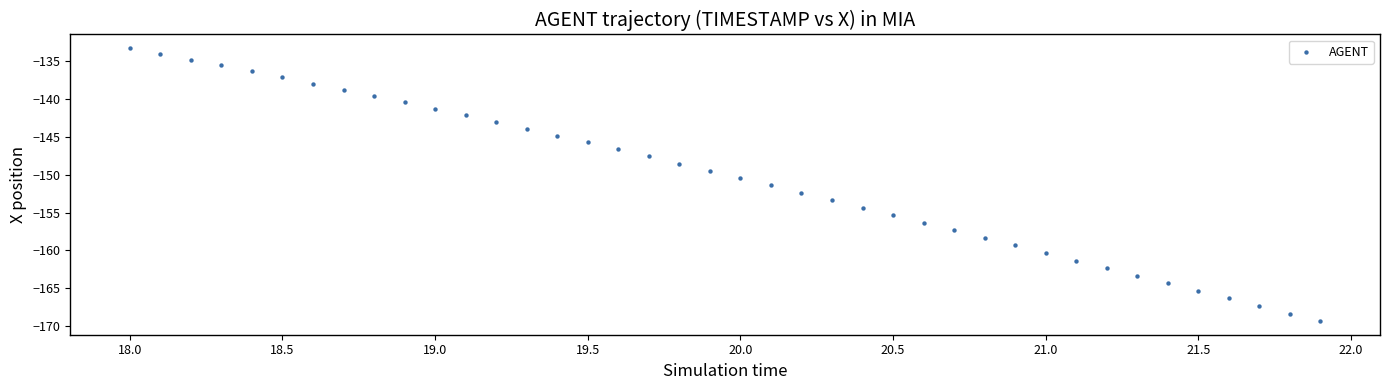

What is the range of X values (max minus min)?

3.9